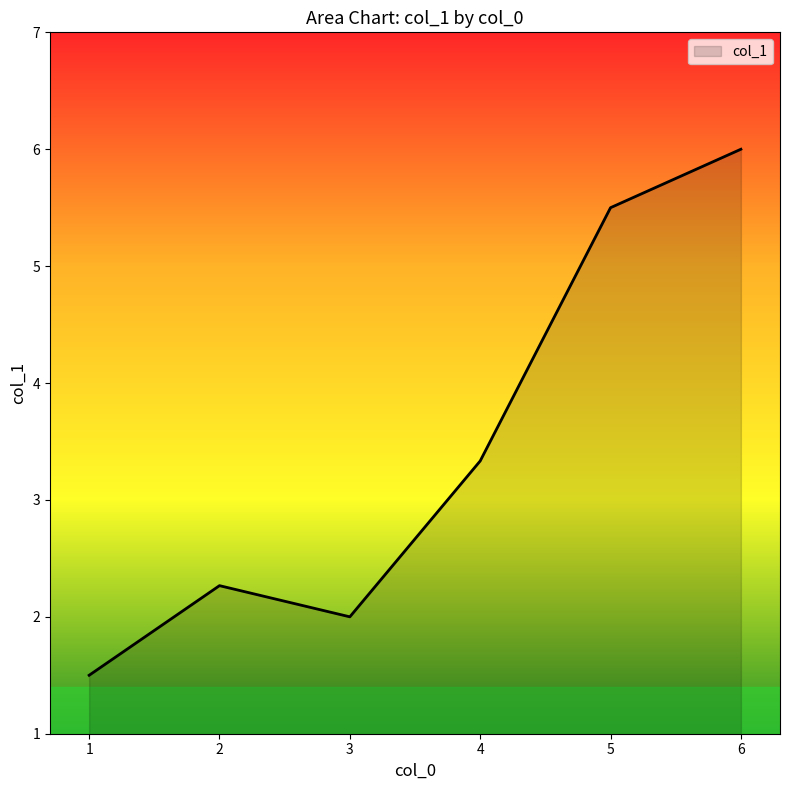

True or false: the data has more than 0 interior local peaks.

True